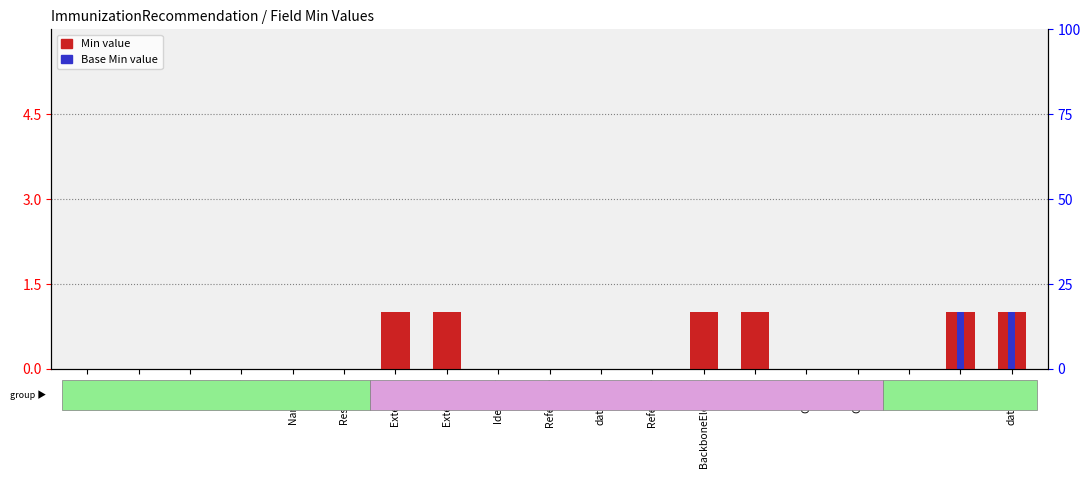

What are all the series names shown in the legend?

Min value, Base Min value